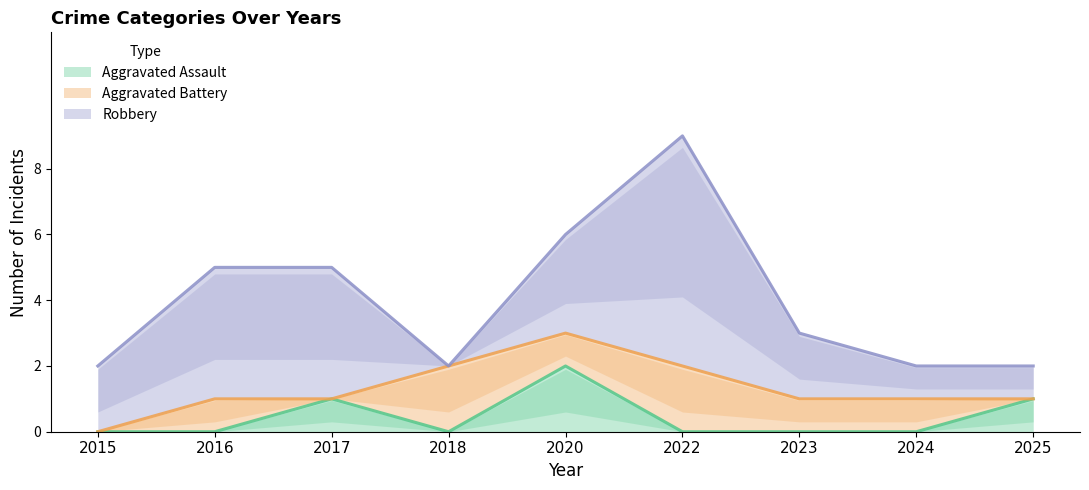

Reading left to right, what are all the values shown in this chart?

Aggravated Assault: 2015=0	2016=0	2017=1	2018=0	2020=2	2022=0	2023=0	2024=0	2025=1
Aggravated Battery: 2015=0	2016=1	2017=0	2018=2	2020=1	2022=2	2023=1	2024=1	2025=0
Robbery: 2015=2	2016=4	2017=4	2018=0	2020=3	2022=7	2023=2	2024=1	2025=1